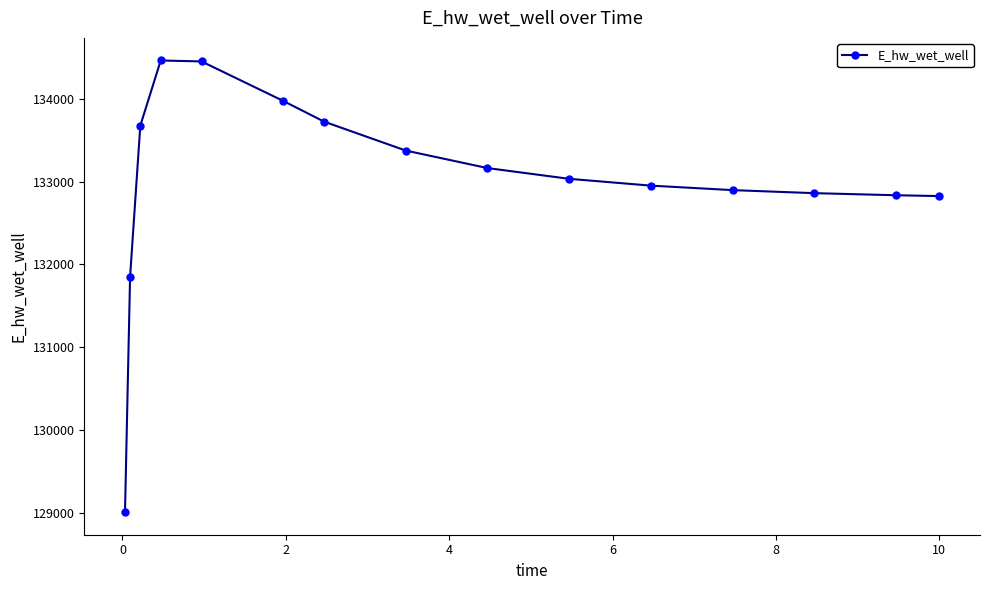

What is the sum of all values?

1995088.1